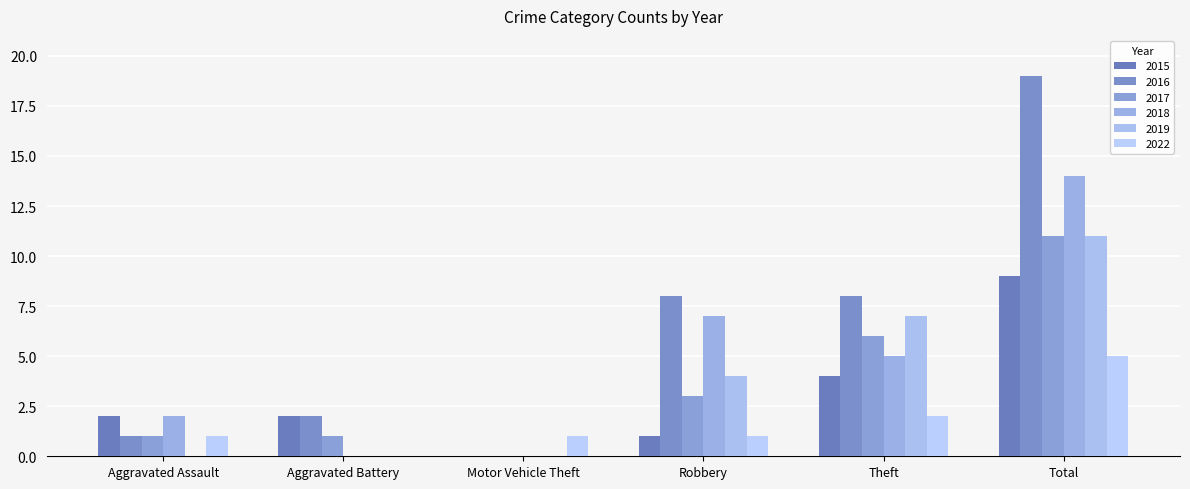

Which series has the largest total across all categories?

2016